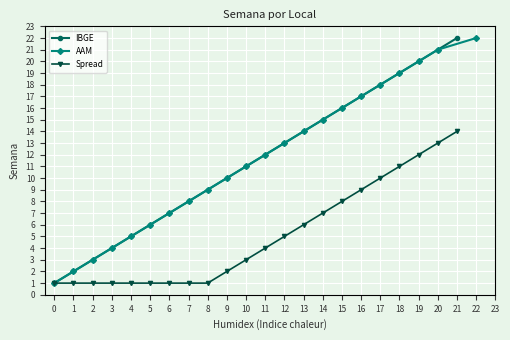

True or false: IBGE has more than 1 interior local peaks.

False